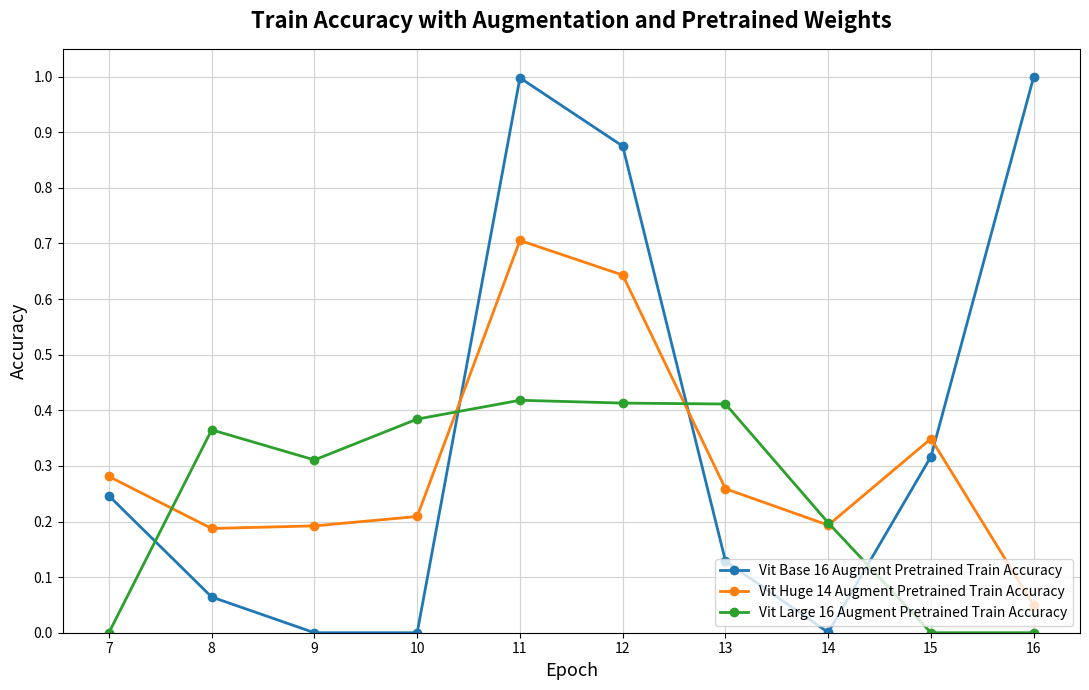

Which series changed the most between 9 and 16?

Vit Base 16 Augment Pretrained Train Accuracy